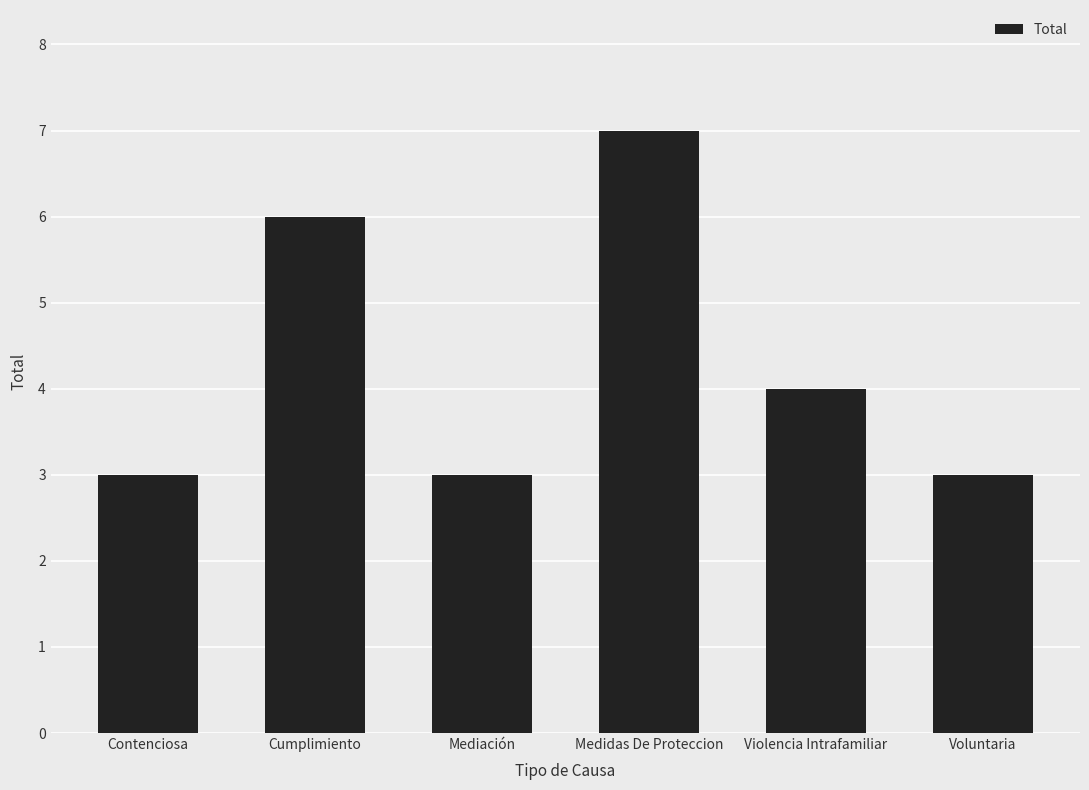

Reading right to left, list all the values displayed in this chart.

Voluntaria=3	Violencia Intrafamiliar=4	Medidas De Proteccion=7	Mediación=3	Cumplimiento=6	Contenciosa=3